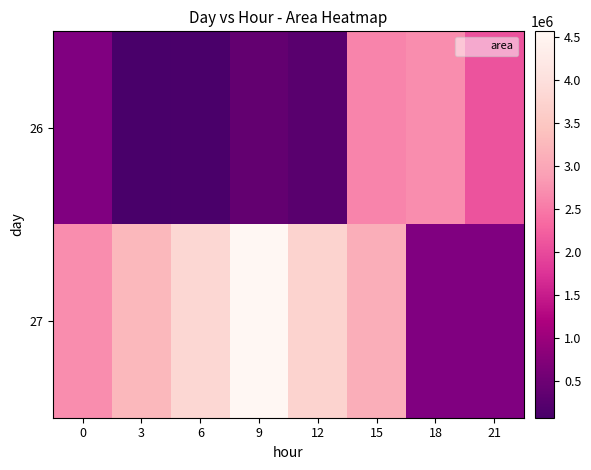

Which category has the highest value across all series?

9